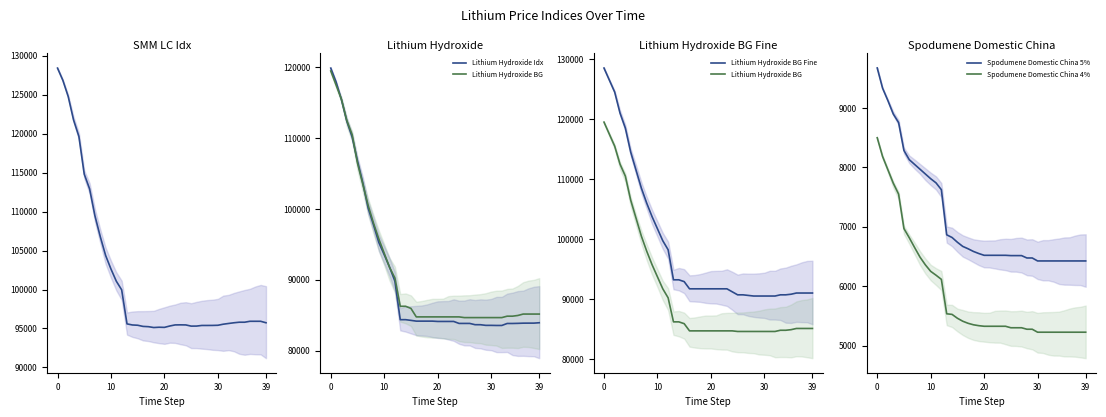

At which label is Lithium Hydroxide BG closest to 102075?

6